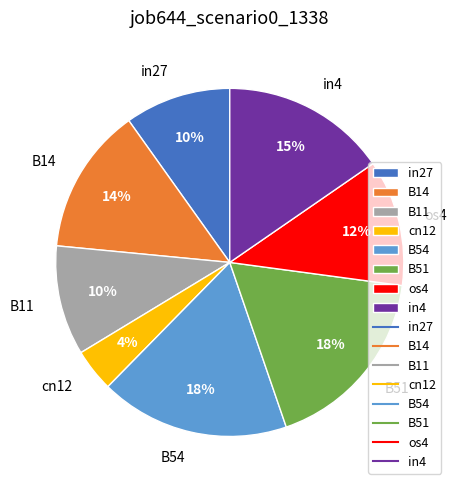

To the nearest percent, what is the difference between the largest and smallest slice percentages?

14%